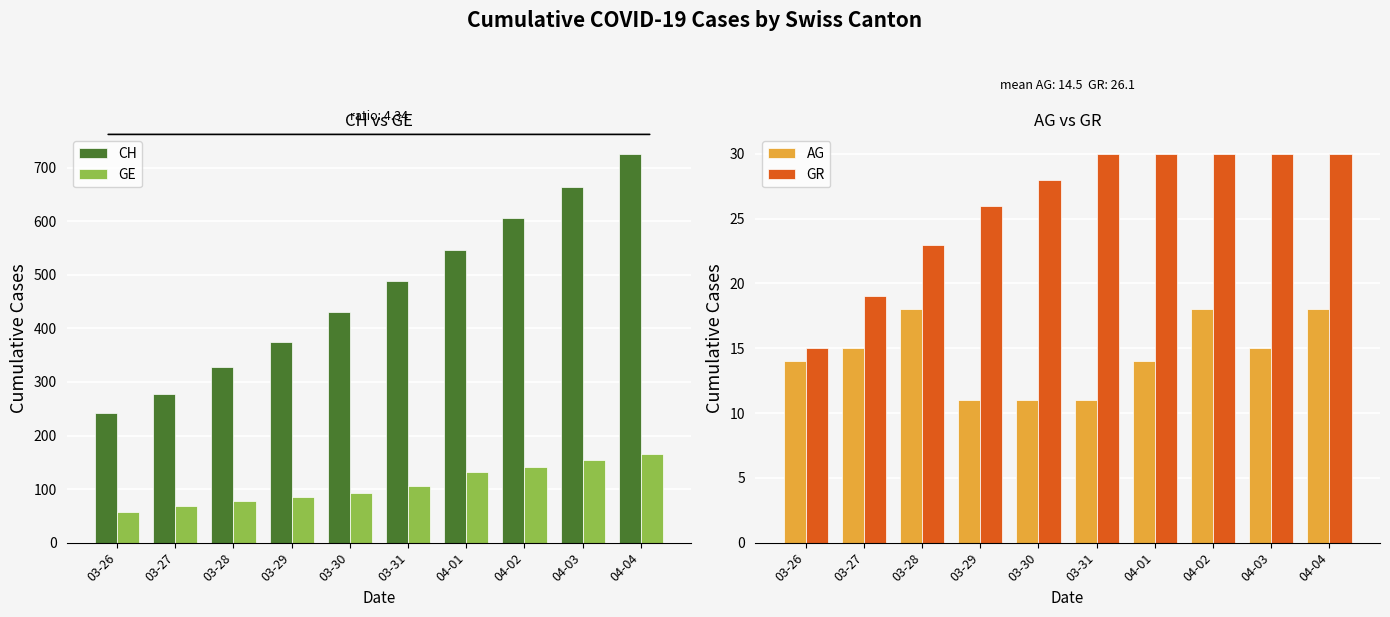

True or false: AG has a value of 18 at 04-02.

True